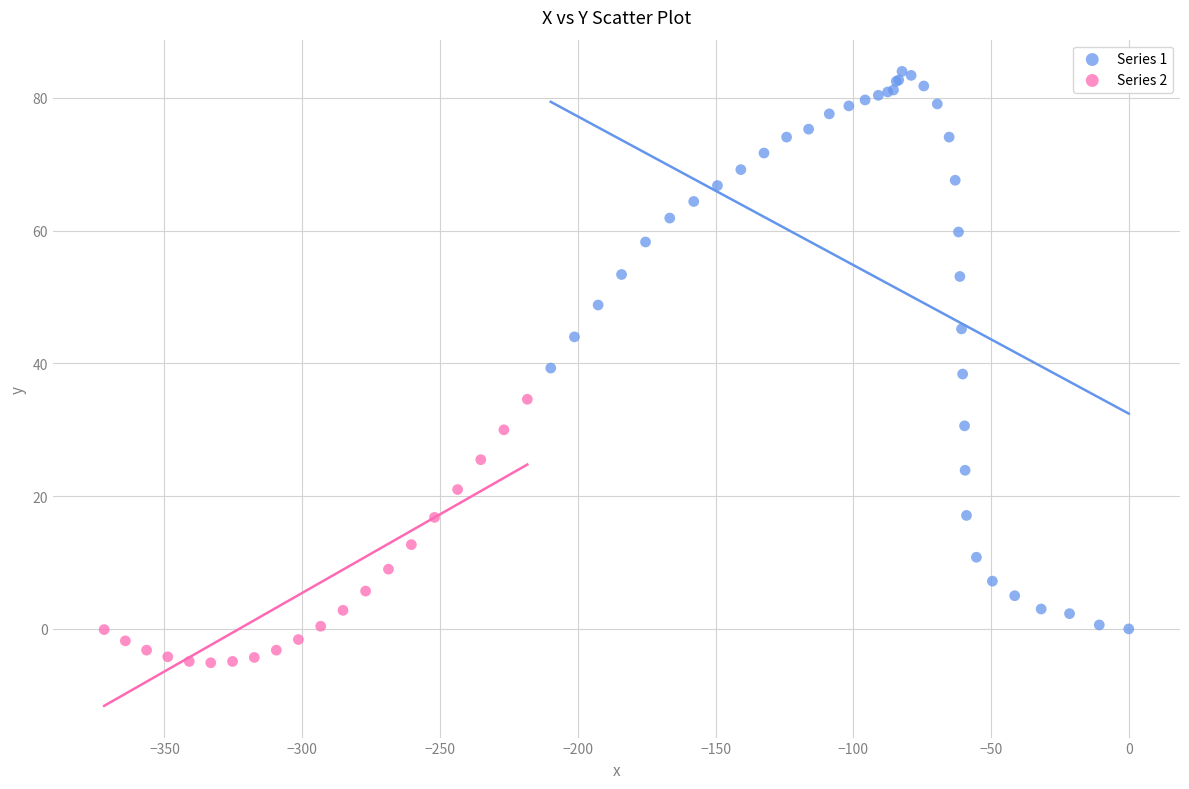

Which series reaches the maximum Y coordinate?

Series 1